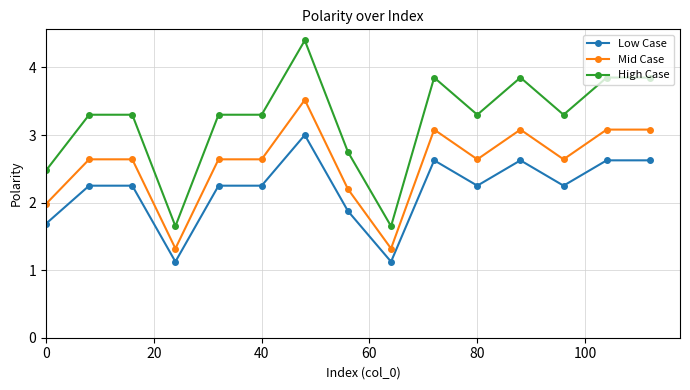

Does the chart have visible grid lines?

Yes